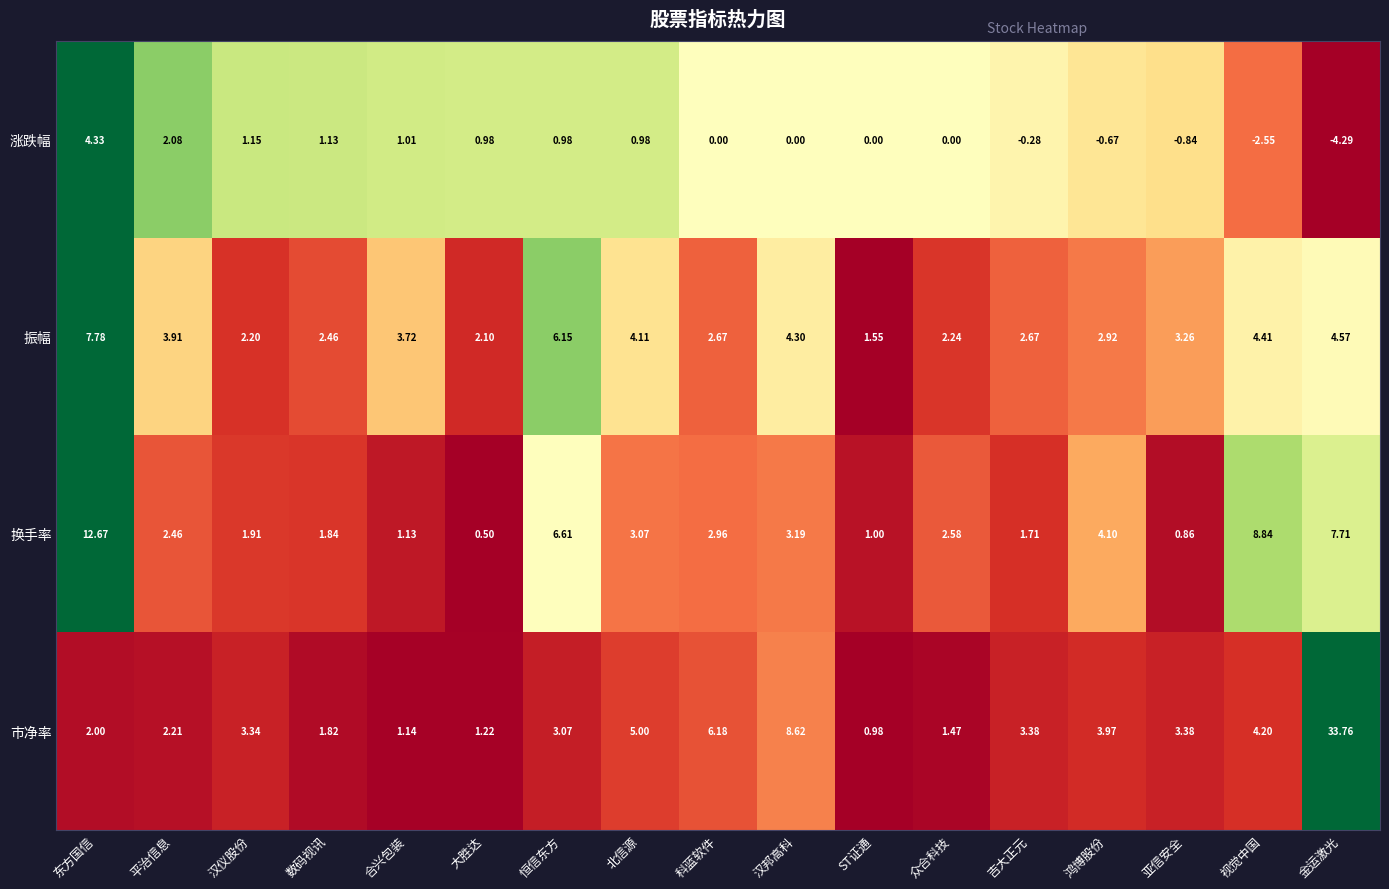

At how many categories does at least one series exceed 0?

17